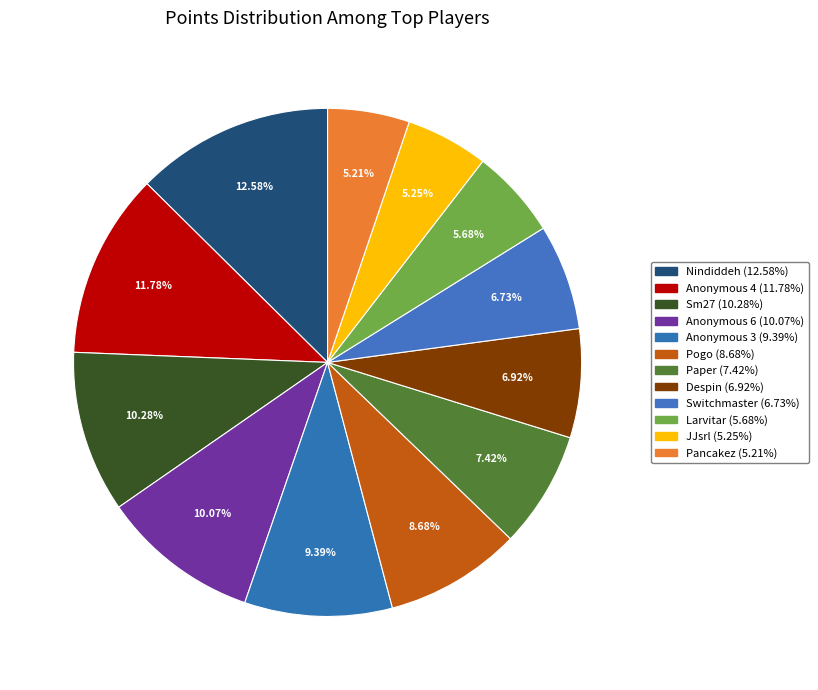

What is the ratio of the value at Switchmaster to the value at Despin?

1.0